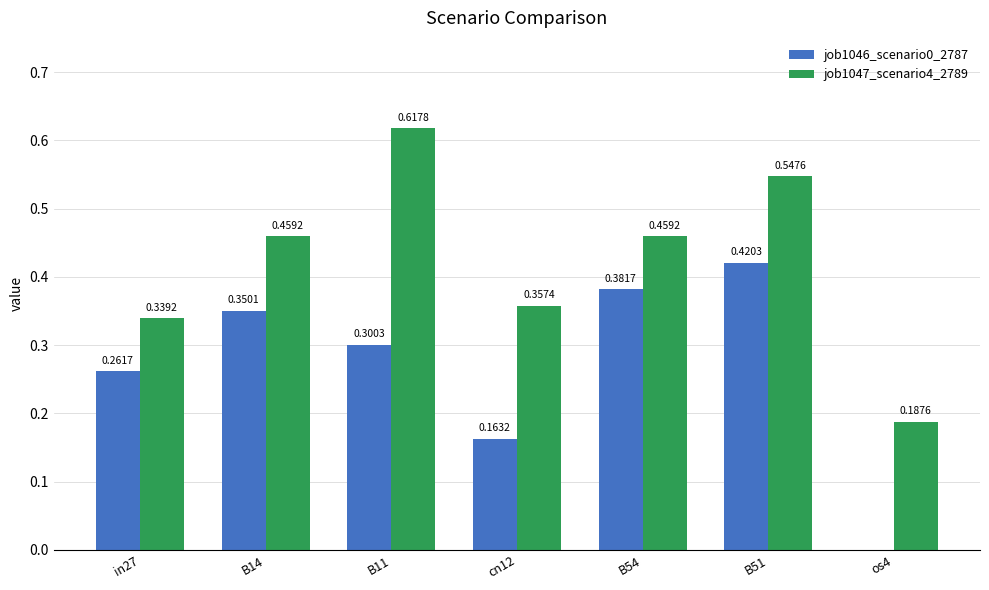

True or false: job1047_scenario4_2789 has a value of 0.1 at os4.

False